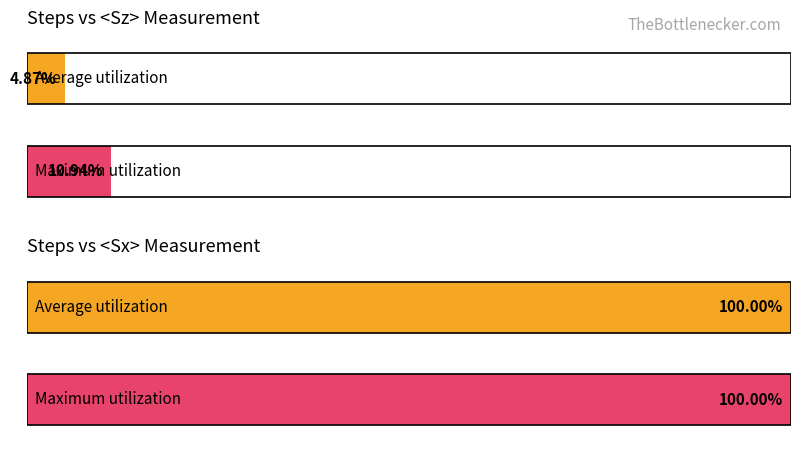

What is the maximum value for <Sz> mean?

0.1